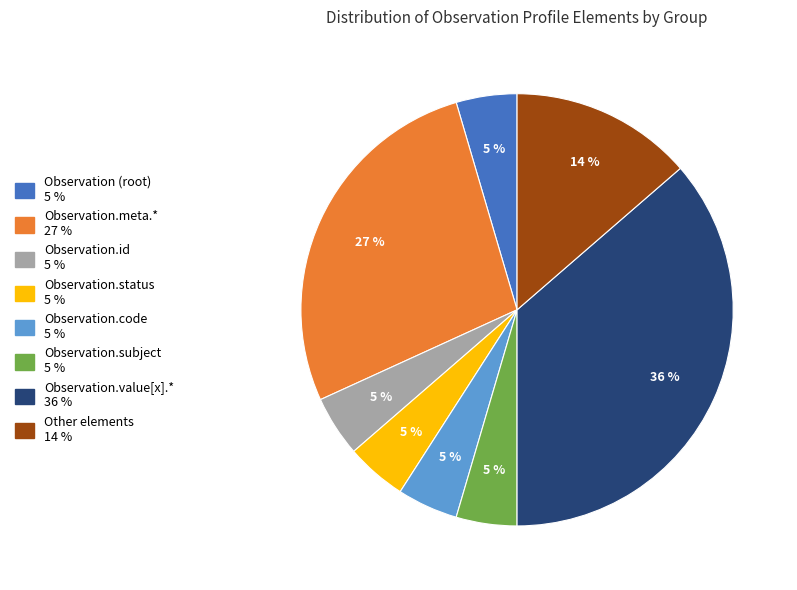

How many segments does this pie chart have?

8